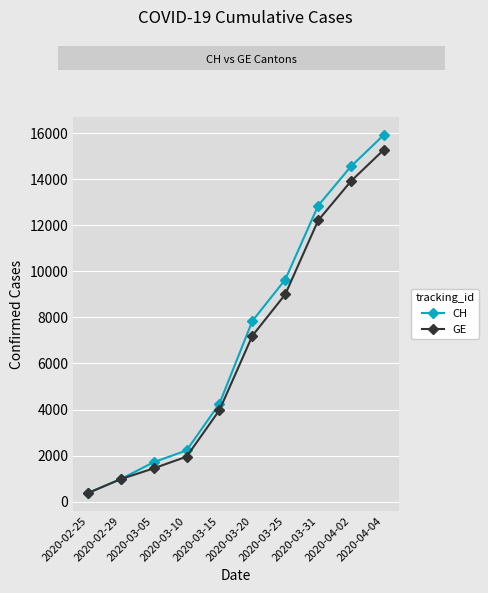

How many data points does each series have?

10